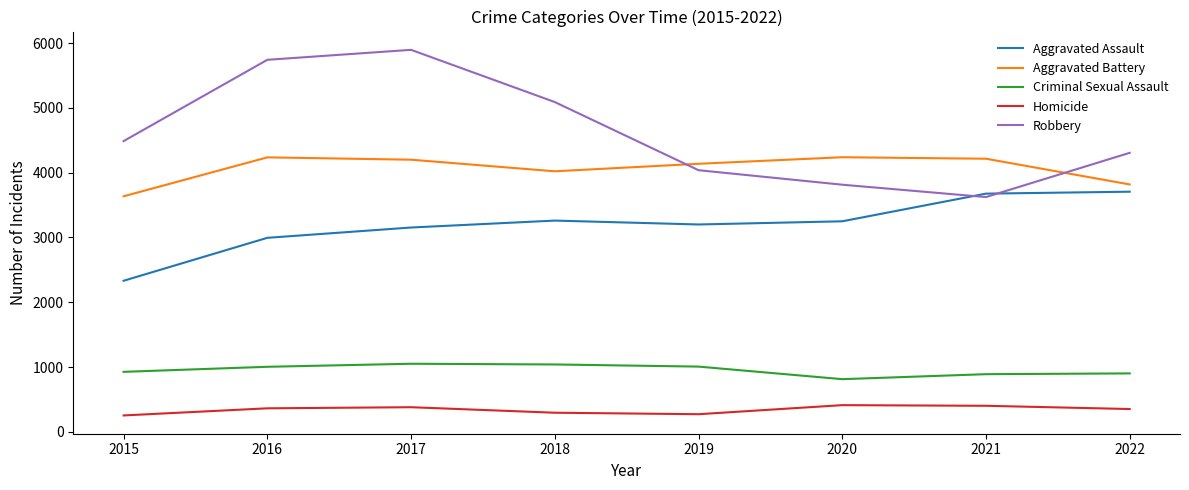

Is it true that Robbery equals 3624 at 2021?

True